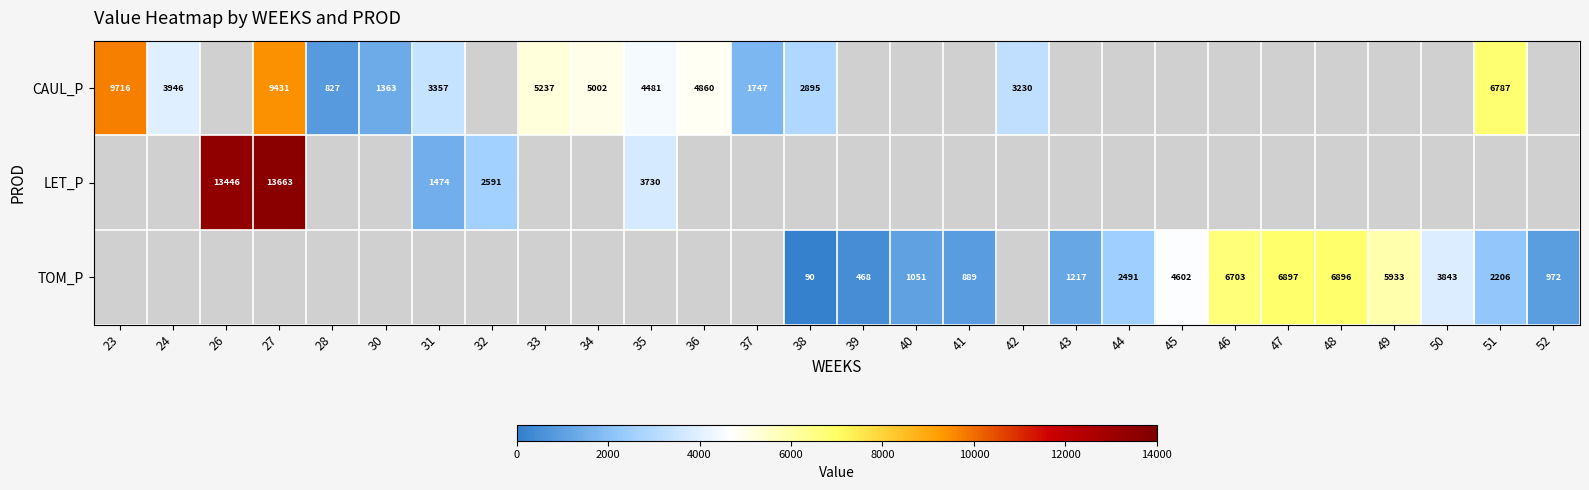

Is the value of TOM_P at 48 greater than the value of CAUL_P at 31?

Yes